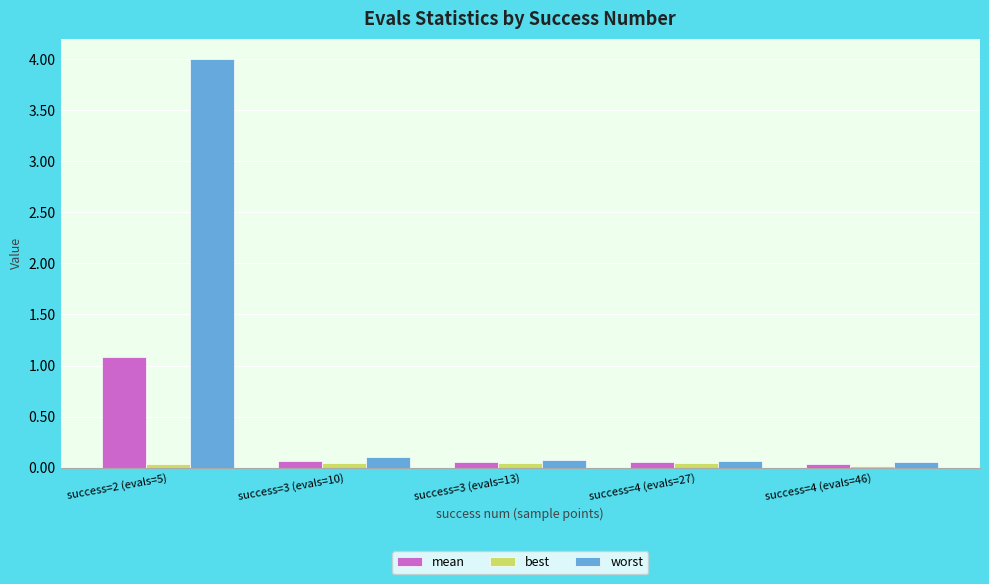

What is the total value across all series at success=3 (evals=10)?

0.2